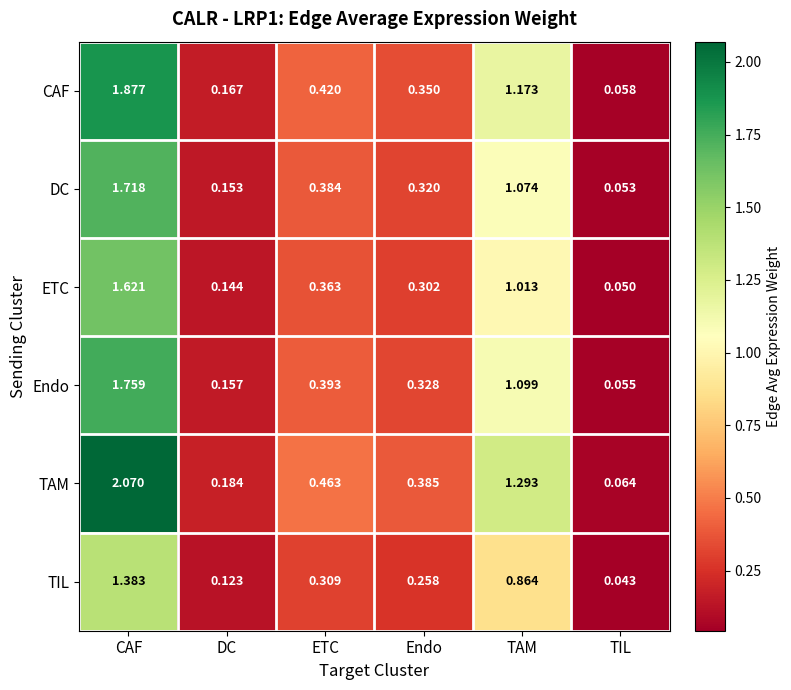

At which category does the chart reach its peak across all series?

CAF